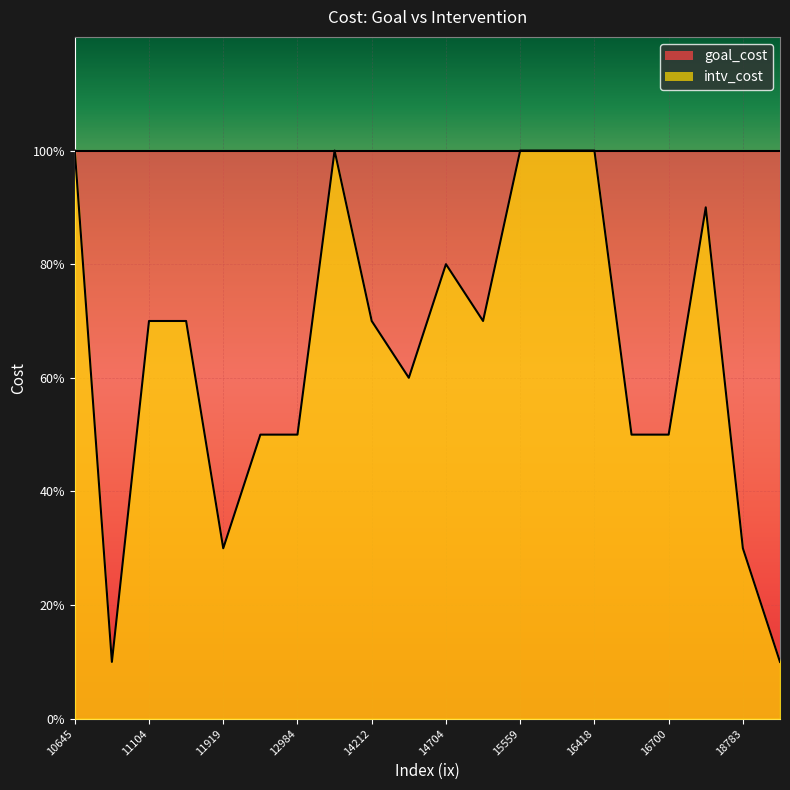

True or false: intv_cost and goal_cost intersect in this chart.

False